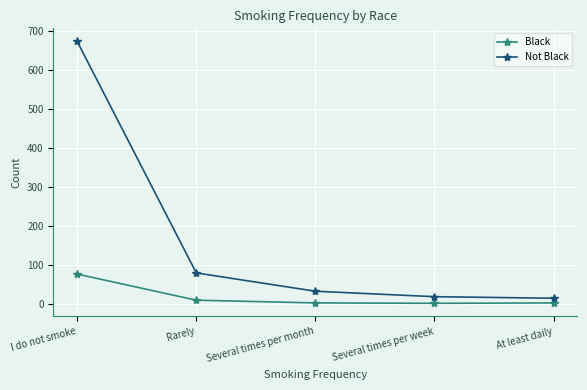

At which label does Black first exceed 2?

I do not smoke